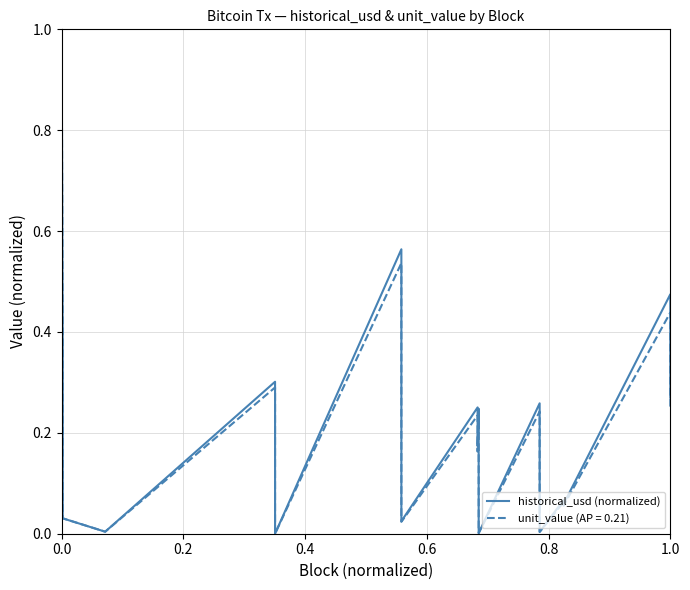

How many data points are above 0?

18